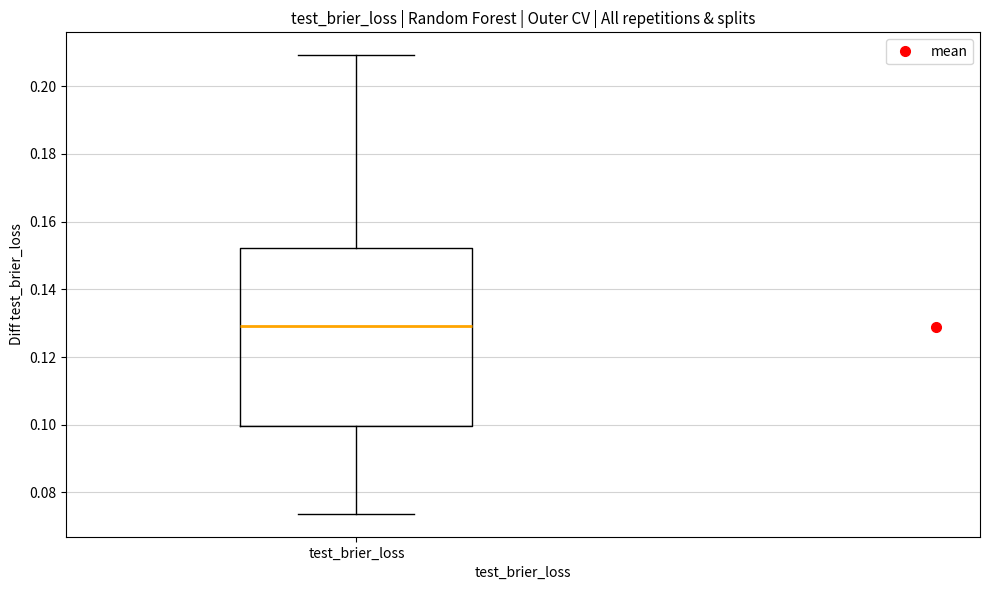

Read this box plot against the y-axis: the position of the median line, the range covered by the box, and the ends of both whiskers. The values are not printed on the chart, so give them approximately, as read against the axis.

median 0.130, box 0.100 to 0.152, whiskers 0.074 to 0.210